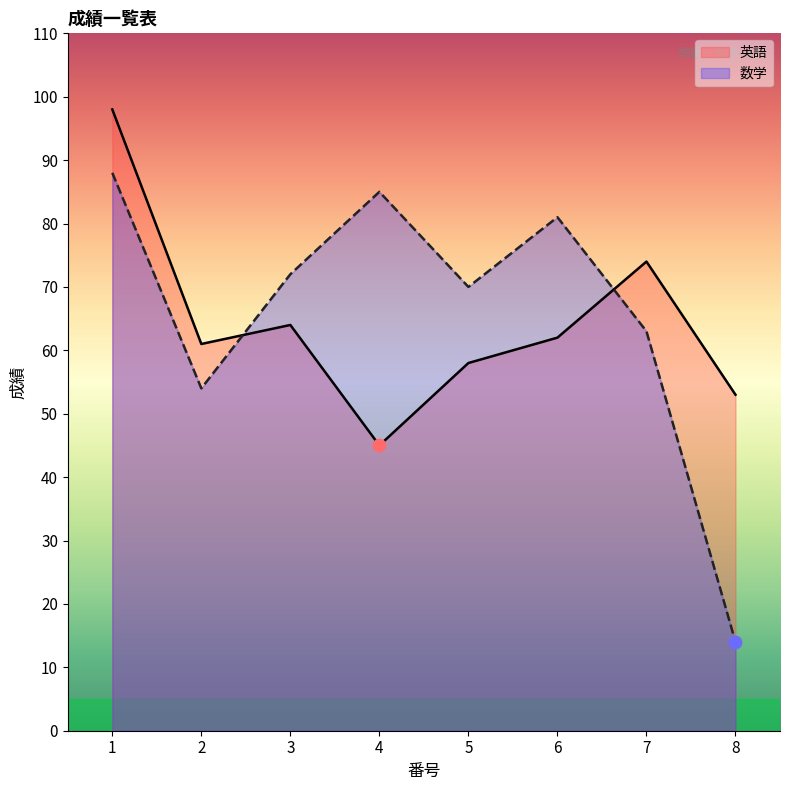

At which category is the sum across all series the highest?

1